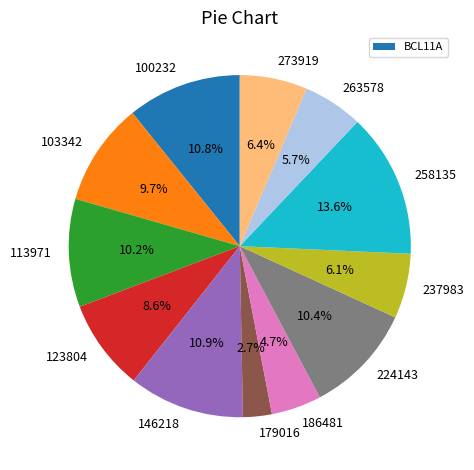

Which has a higher value, 273919 or 123804?

123804